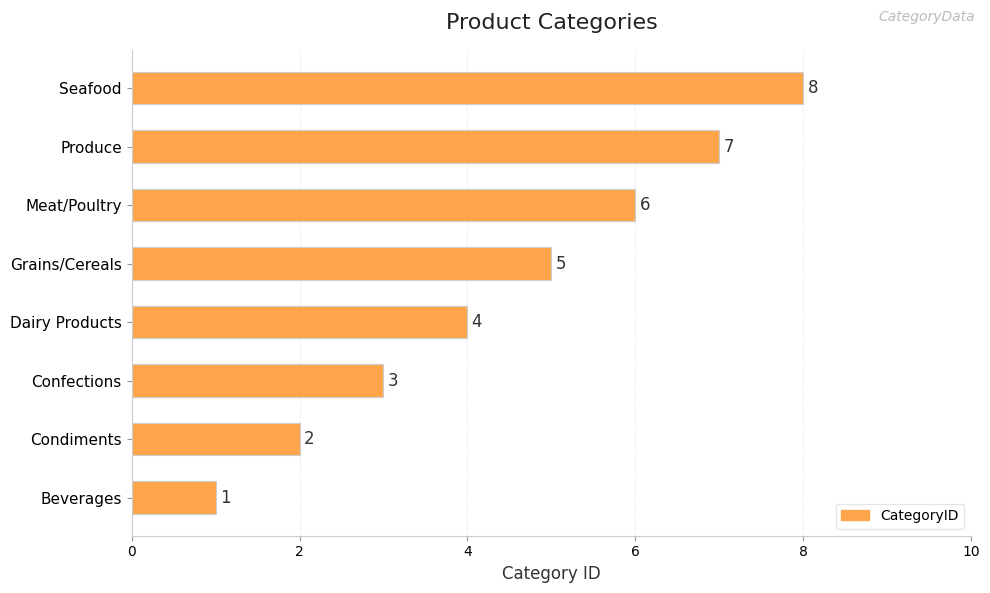

The value at Beverages is 2. True or false?

False